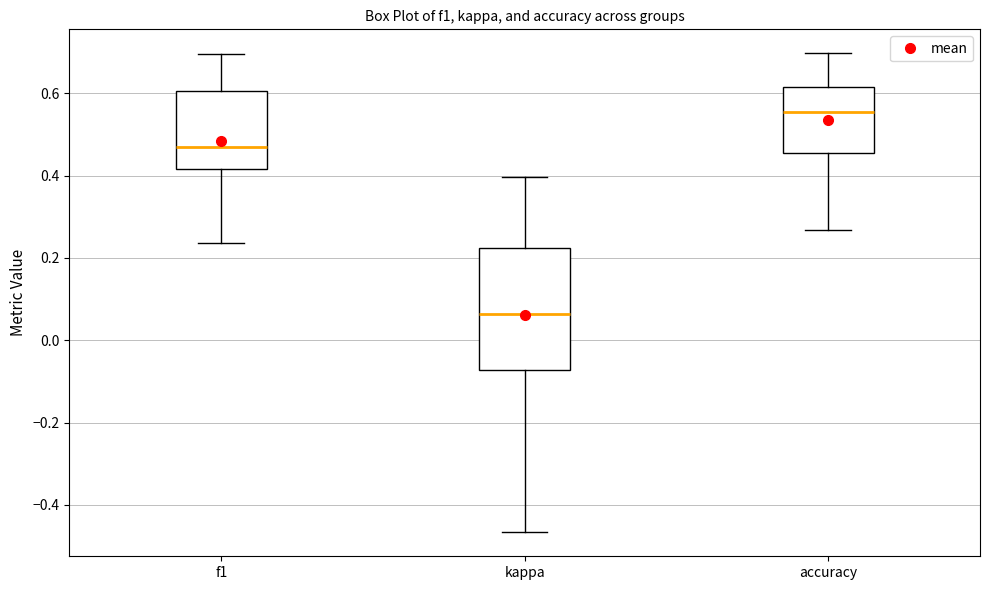

Reading left to right, transcribe this box plot: for each box, give where its median line is, the range the box spans, and where its two whiskers end, as read against the y-axis. The values are not printed on the chart, so give them approximately, as read against the axis.

f1: median 0.48, box 0.42 to 0.60, whiskers 0.24 to 0.70
kappa: median 0.06, box -0.08 to 0.22, whiskers -0.46 to 0.40
accuracy: median 0.56, box 0.46 to 0.62, whiskers 0.26 to 0.70